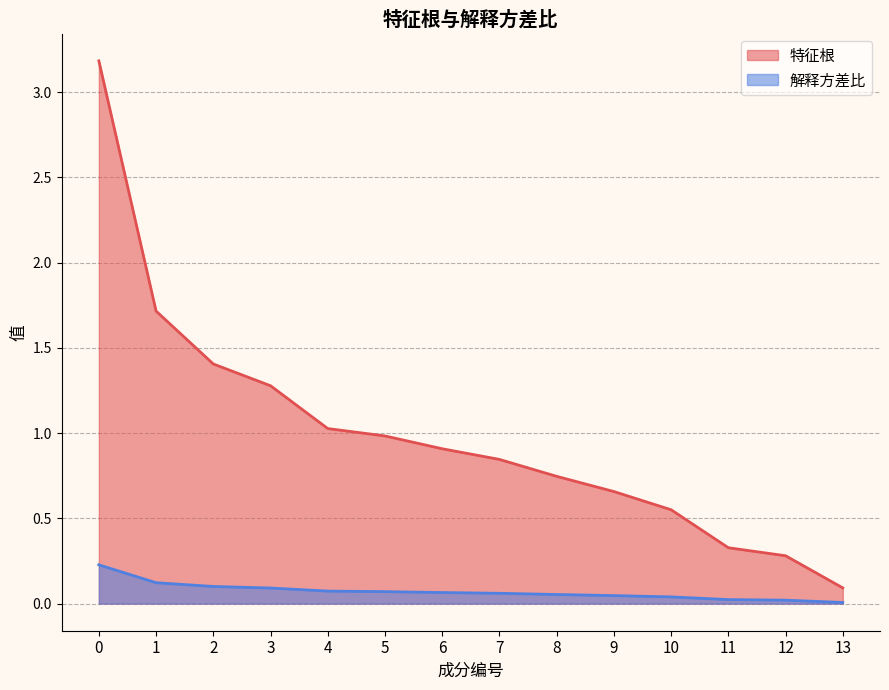

What is the difference between the 特征根 values at 2 and 12?

1.1